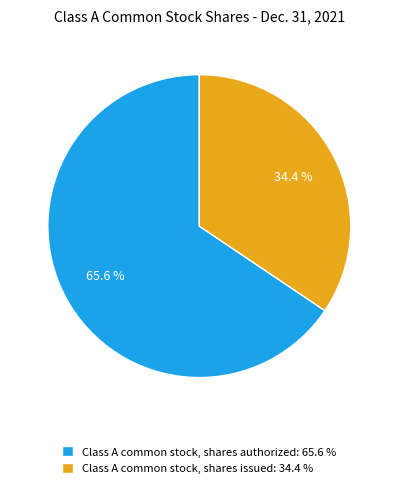

Combined, what portion of the pie is Class A common stock, shares issued and Class A common stock, shares authorized?

100.0%